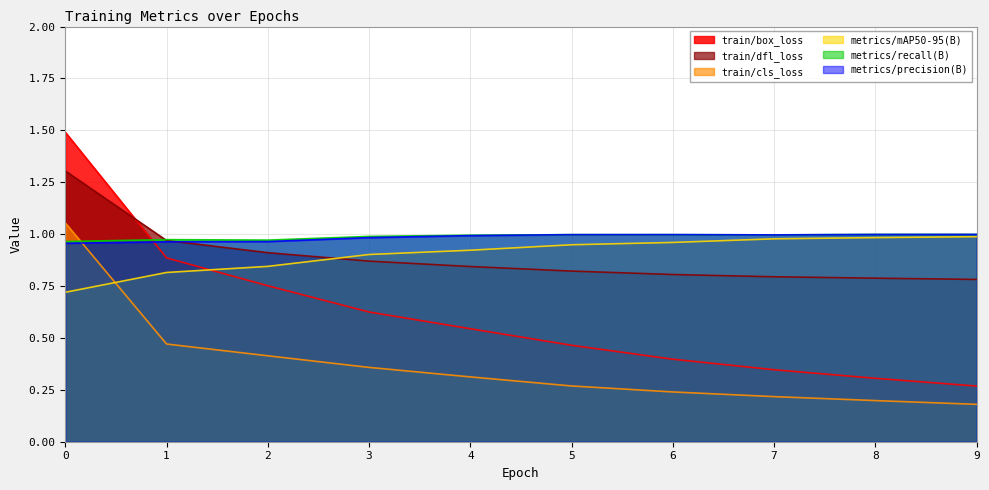

Reading left to right, what are all the values shown in this chart?

train/box_loss: 1.5	0.9	0.8	0.6	0.5	0.5	0.4	0.3	0.3	0.3
train/cls_loss: 1.1	0.5	0.4	0.4	0.3	0.3	0.2	0.2	0.2	0.2
train/dfl_loss: 1.3	1.0	0.9	0.9	0.8	0.8	0.8	0.8	0.8	0.8
metrics/precision(B): 1.0	1.0	1.0	1.0	1.0	1.0	1.0	1.0	1.0	1.0
metrics/recall(B): 1.0	1.0	1.0	1.0	1.0	1.0	1.0	1.0	1.0	1.0
metrics/mAP50-95(B): 0.7	0.8	0.8	0.9	0.9	0.9	1.0	1.0	1.0	1.0